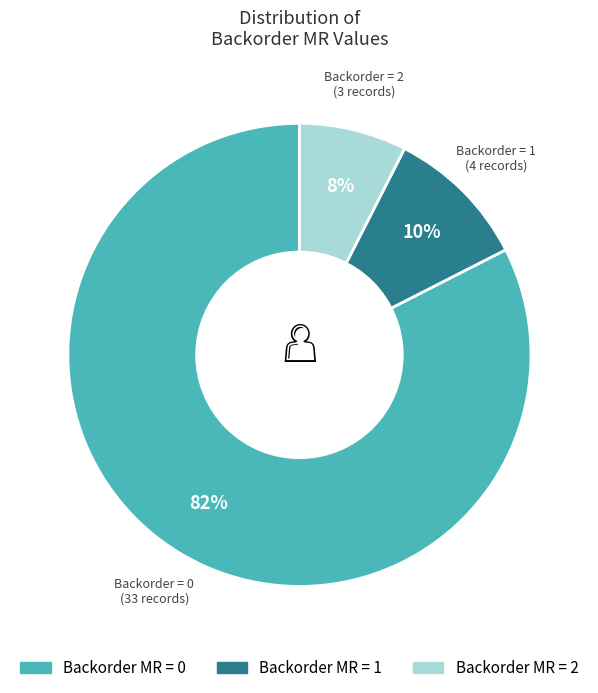

Is there a majority slice in this chart?

Yes